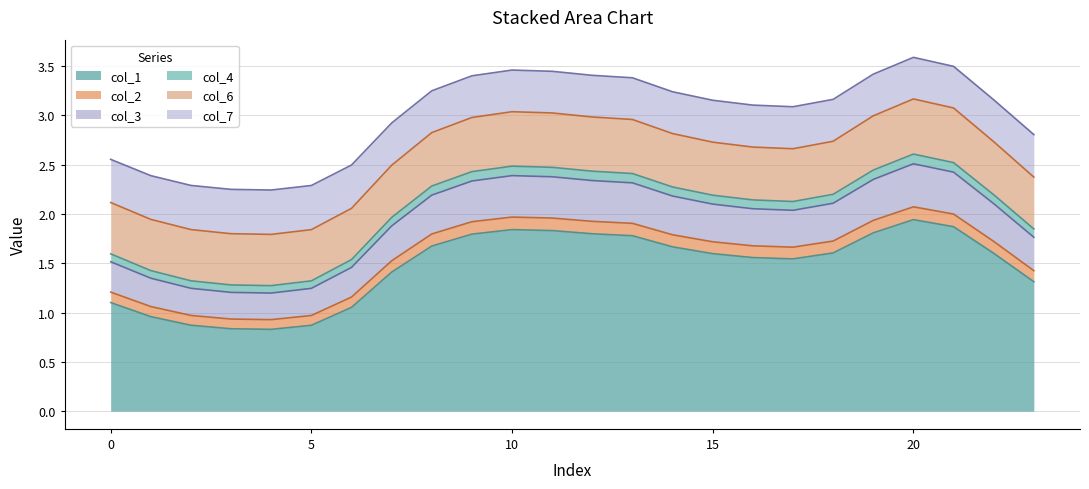

At which category does col_3 reach its first local valley?

4